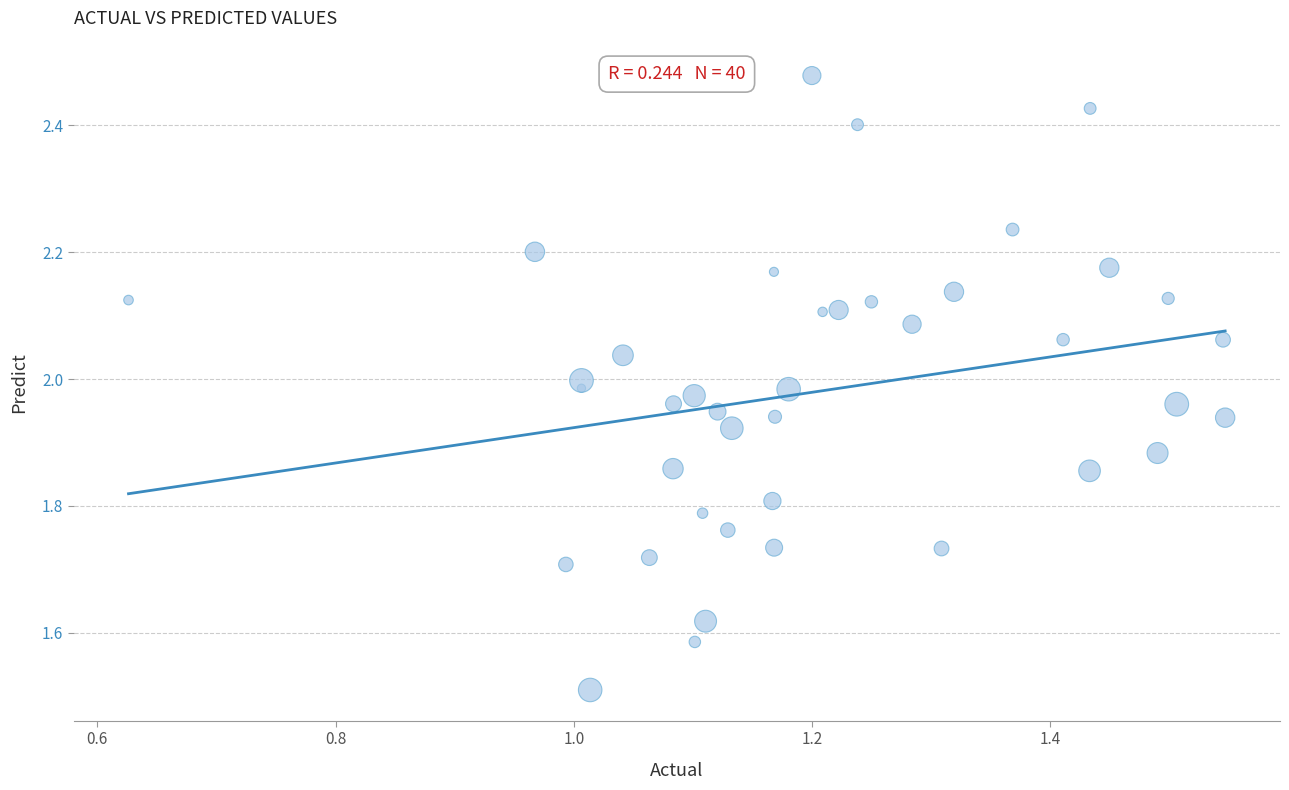

What is the range of X values (max minus min)?

0.9